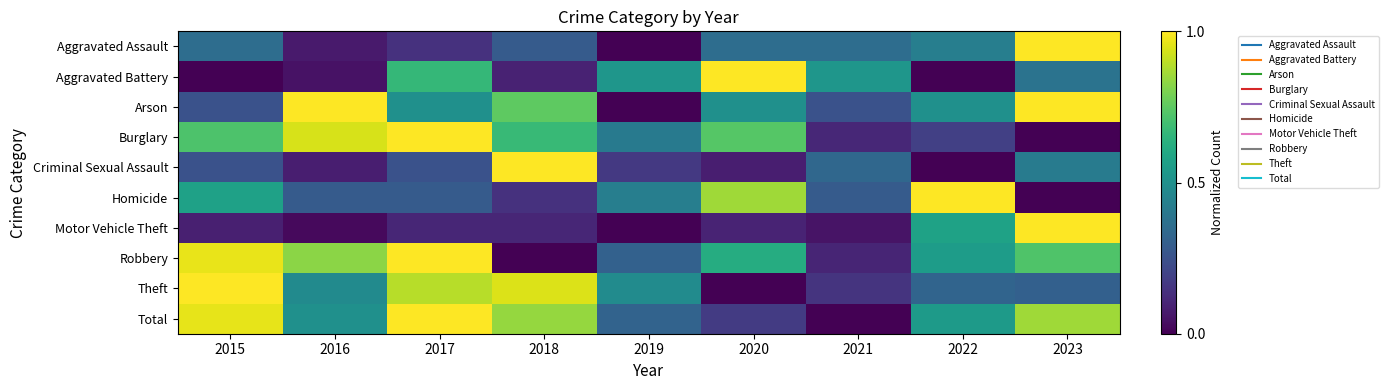

Reading left to right, extract all data points from this chart.

Aggravated Assault: 2015=0.4	2016=0.1	2017=0.1	2018=0.3	2019=0.0	2020=0.4	2021=0.4	2022=0.4	2023=1.0
Aggravated Battery: 2015=0.0	2016=0.0	2017=0.7	2018=0.1	2019=0.5	2020=1.0	2021=0.5	2022=0.0	2023=0.4
Arson: 2015=0.2	2016=1.0	2017=0.5	2018=0.8	2019=0.0	2020=0.5	2021=0.2	2022=0.5	2023=1.0
Burglary: 2015=0.7	2016=0.9	2017=1.0	2018=0.7	2019=0.4	2020=0.7	2021=0.1	2022=0.2	2023=0.0
Criminal Sexual Assault: 2015=0.2	2016=0.1	2017=0.2	2018=1.0	2019=0.2	2020=0.1	2021=0.3	2022=0.0	2023=0.4
Homicide: 2015=0.6	2016=0.3	2017=0.3	2018=0.1	2019=0.4	2020=0.9	2021=0.3	2022=1.0	2023=0.0
Motor Vehicle Theft: 2015=0.1	2016=0.0	2017=0.1	2018=0.1	2019=0.0	2020=0.1	2021=0.1	2022=0.6	2023=1.0
Robbery: 2015=1.0	2016=0.8	2017=1.0	2018=0.0	2019=0.3	2020=0.6	2021=0.1	2022=0.6	2023=0.7
Theft: 2015=1.0	2016=0.5	2017=0.9	2018=0.9	2019=0.5	2020=0.0	2021=0.2	2022=0.3	2023=0.3
Total: 2015=1.0	2016=0.5	2017=1.0	2018=0.8	2019=0.3	2020=0.2	2021=0.0	2022=0.5	2023=0.9